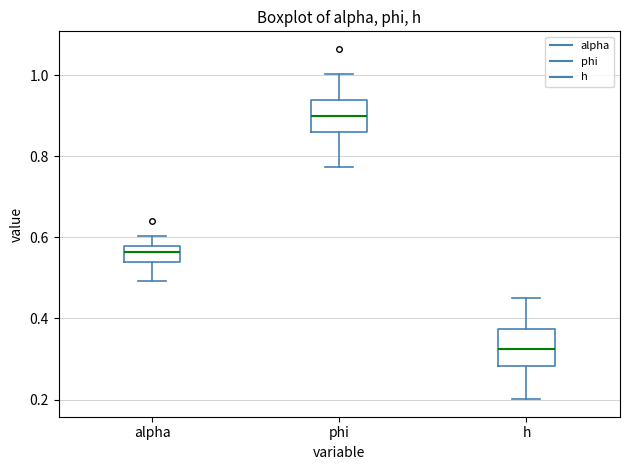

Reading left to right, read every box against the y-axis: the position of its median line, the range the box covers, and the ends of its whiskers. The values are not printed on the chart, so give them approximately, as read against the axis.

alpha: median 0.56, box 0.54 to 0.58, whiskers 0.50 to 0.60
phi: median 0.90, box 0.86 to 0.94, whiskers 0.78 to 1.00
h: median 0.32, box 0.28 to 0.38, whiskers 0.20 to 0.46